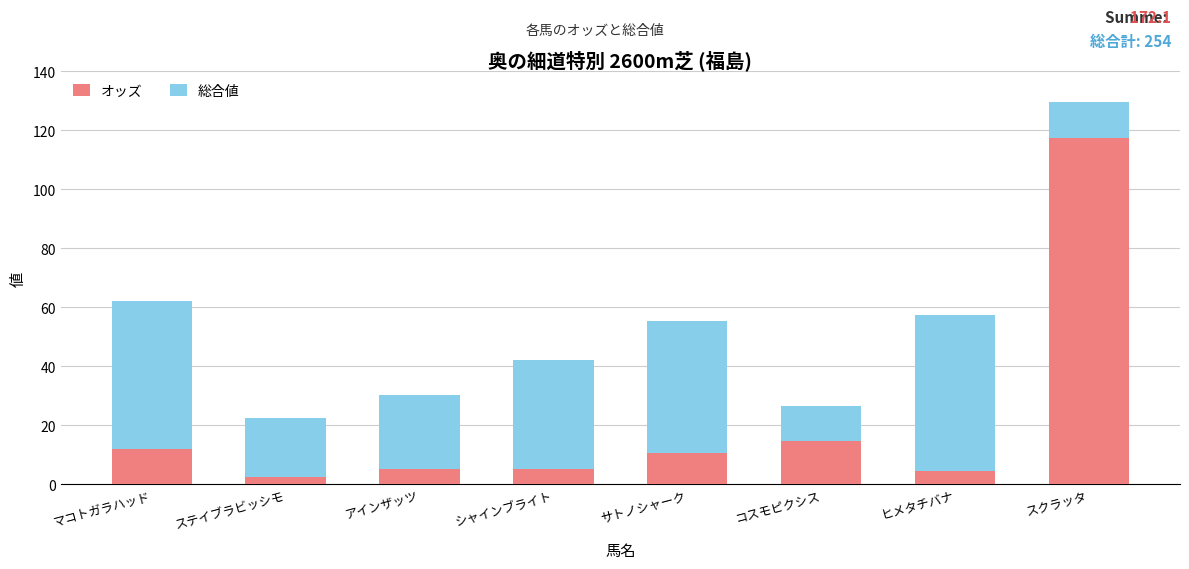

Are the bars horizontal?

No